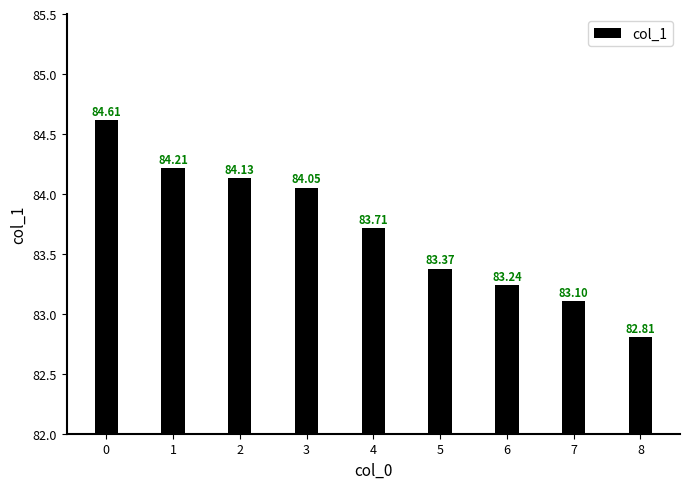

What is the change in value from 1 to 6?

-1.0